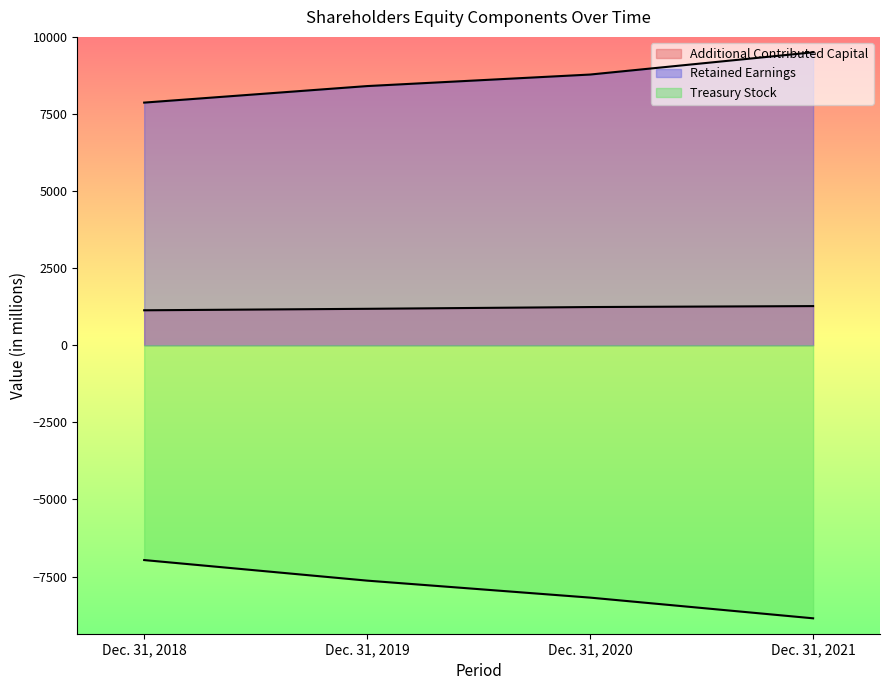

Is the value of Additional Contributed Capital at Dec. 31, 2020 greater than the value of Treasury Stock at Dec. 31, 2021?

Yes